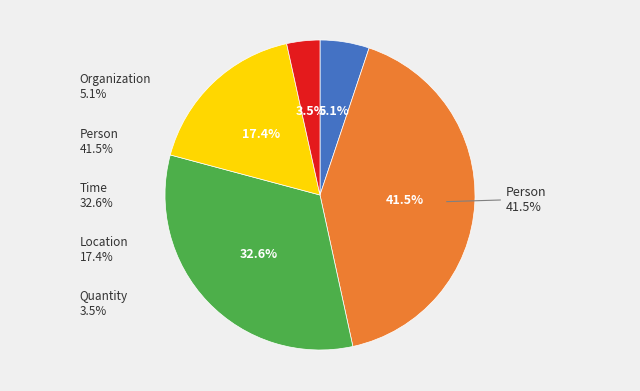

To the nearest percent, what portion does Organization represent?

5%